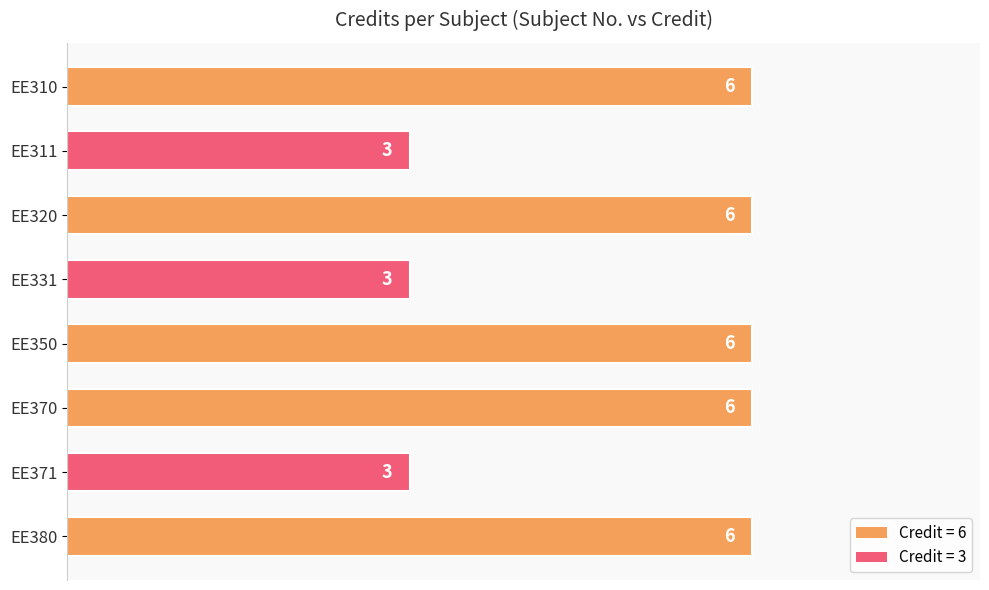

What is the difference between the maximum and minimum values?

3